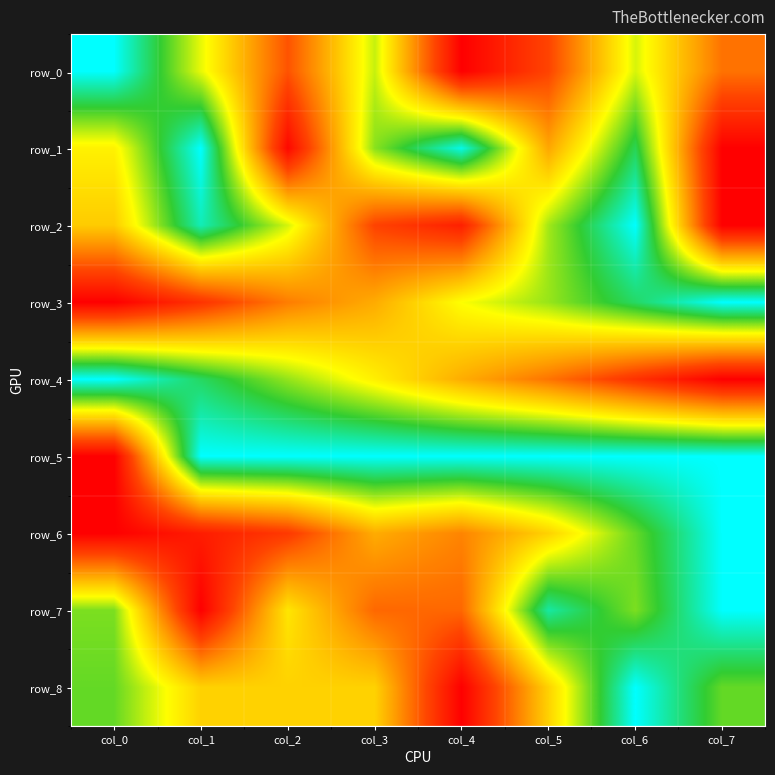

What is the highest value of the row_0 series?

1.0